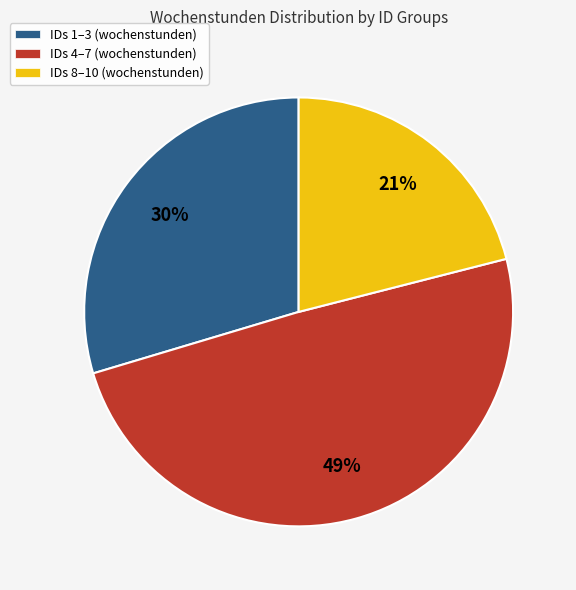

Which slice is the largest?

IDs 4–7 (wochenstunden)